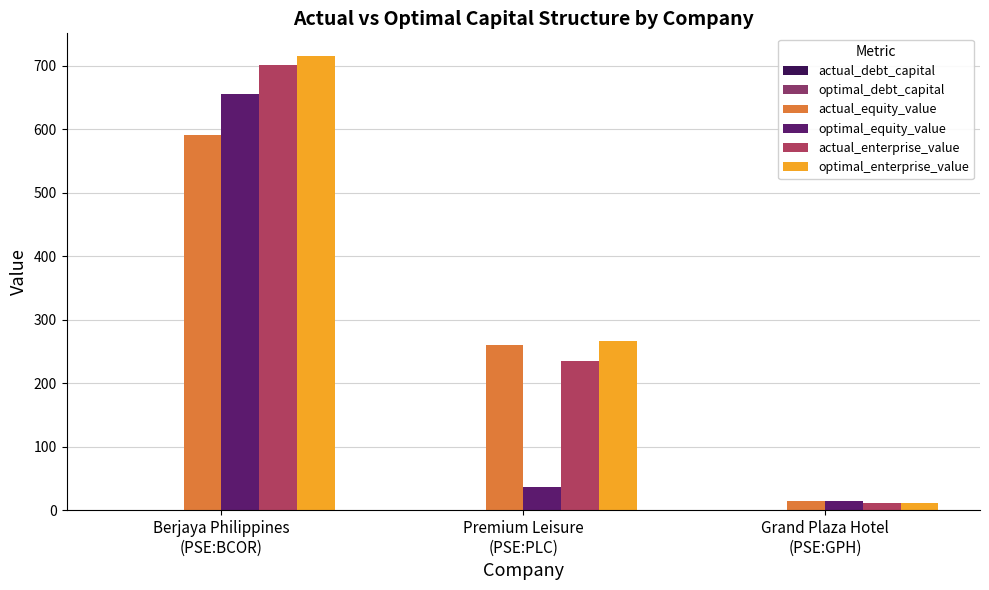

Reading left to right, what are all the values shown in this chart?

actual_debt_capital: Berjaya Philippines
(PSE:BCOR)=0.2	Premium Leisure
(PSE:PLC)=0.0	Grand Plaza Hotel
(PSE:GPH)=0.2
optimal_debt_capital: Berjaya Philippines
(PSE:BCOR)=0.1	Premium Leisure
(PSE:PLC)=1.0	Grand Plaza Hotel
(PSE:GPH)=0.2
actual_equity_value: Berjaya Philippines
(PSE:BCOR)=590.2	Premium Leisure
(PSE:PLC)=260.7	Grand Plaza Hotel
(PSE:GPH)=15.0
optimal_equity_value: Berjaya Philippines
(PSE:BCOR)=656.1	Premium Leisure
(PSE:PLC)=36.9	Grand Plaza Hotel
(PSE:GPH)=14.9
actual_enterprise_value: Berjaya Philippines
(PSE:BCOR)=701.6	Premium Leisure
(PSE:PLC)=234.4	Grand Plaza Hotel
(PSE:GPH)=10.9
optimal_enterprise_value: Berjaya Philippines
(PSE:BCOR)=715.2	Premium Leisure
(PSE:PLC)=266.1	Grand Plaza Hotel
(PSE:GPH)=11.1